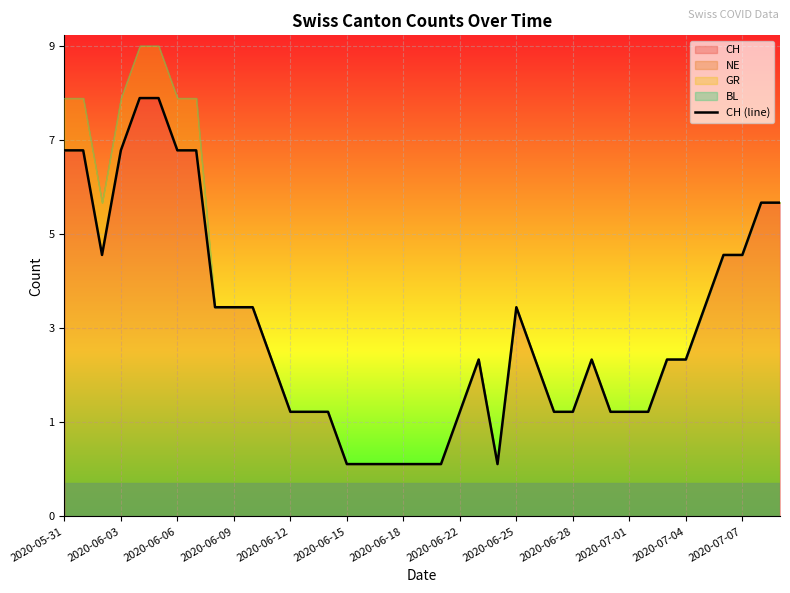

The chart shows a value of 11 at 2020-06-12. True or false?

False